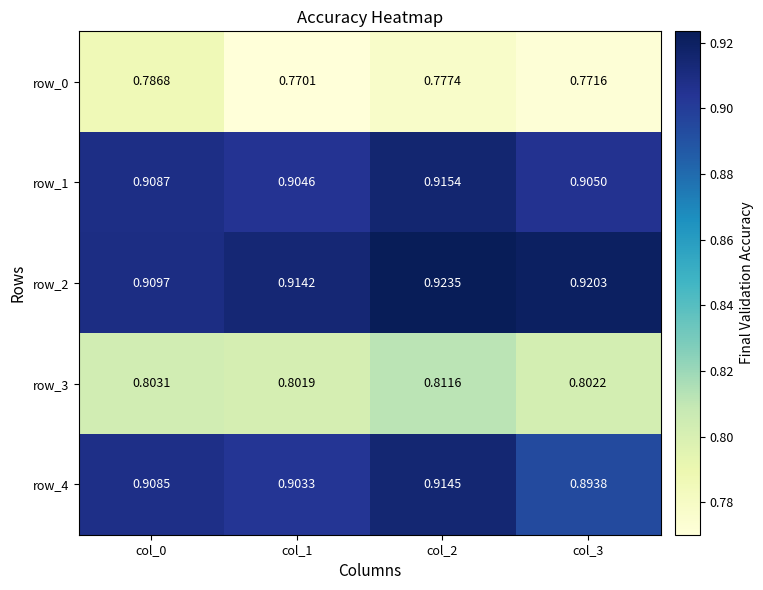

At which category is the sum across all series the highest?

col_2